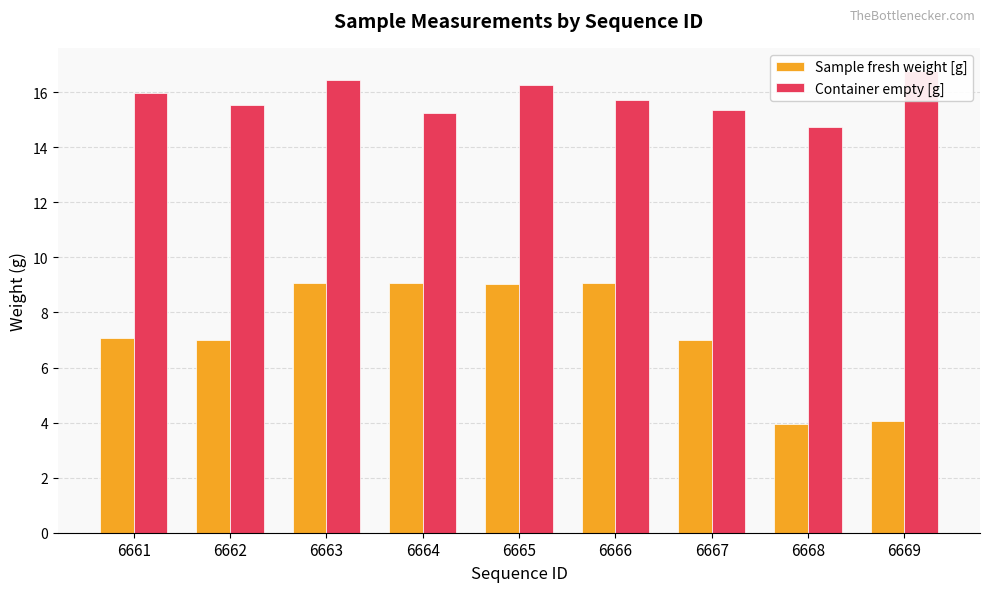

What is the difference between the Container empty [g] values at 6669 and 6668?

2.0